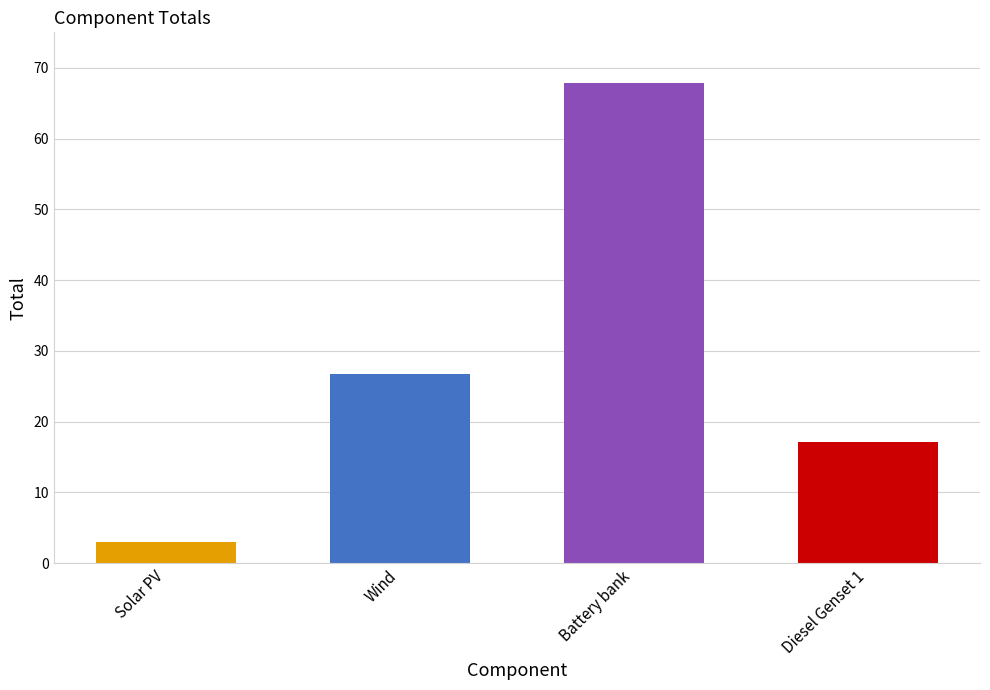

Are the bars horizontal?

No